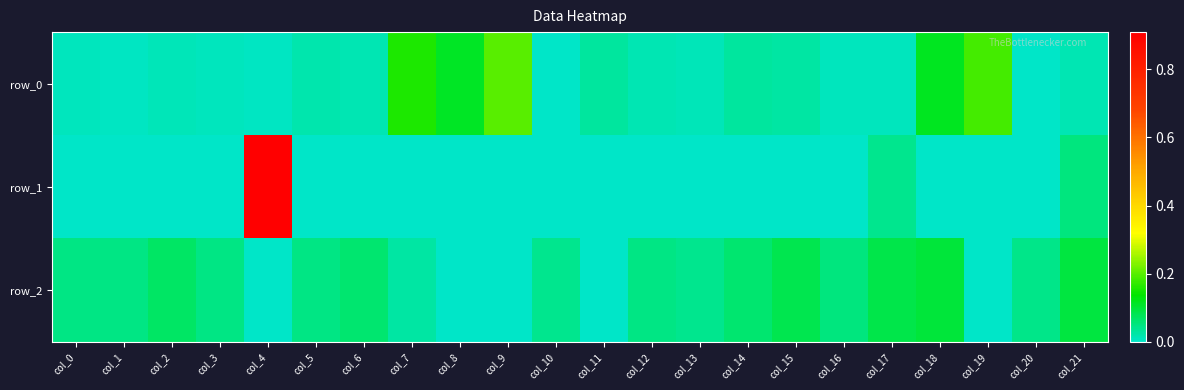

The value of row_0 at col_7 is 0.1. True or false?

False